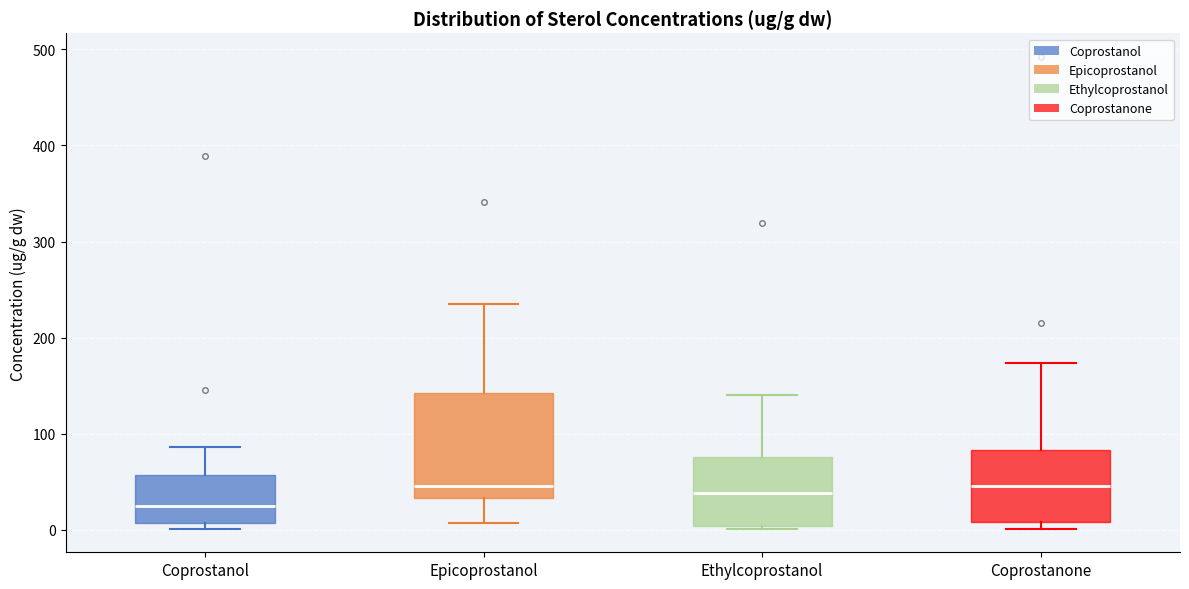

Reading left to right, transcribe this box plot: for each box, give where its median line is, the range the box spans, and where its two whiskers end, as read against the y-axis. The values are not printed on the chart, so give them approximately, as read against the axis.

Coprostanol: median 20, box 10 to 60, whiskers 0 to 90
Epicoprostanol: median 50, box 30 to 140, whiskers 10 to 240
Ethylcoprostanol: median 40, box 0 to 80, whiskers 0 (just below the box's lower edge) to 140
Coprostanone: median 50, box 10 to 80, whiskers 0 to 170